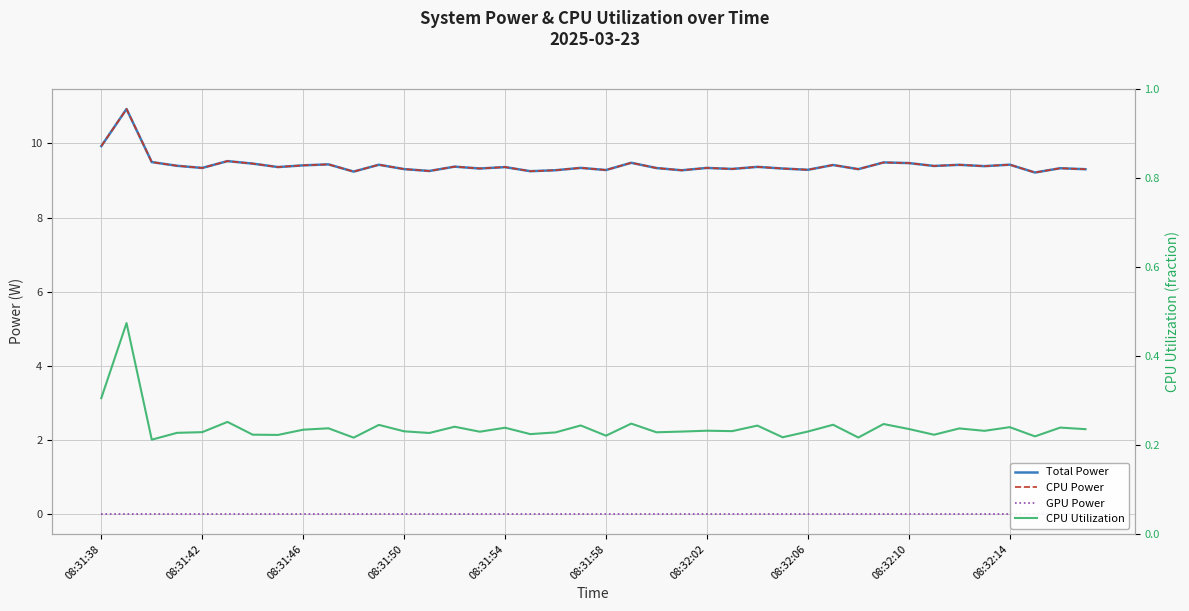

What position from the left is 25?

26